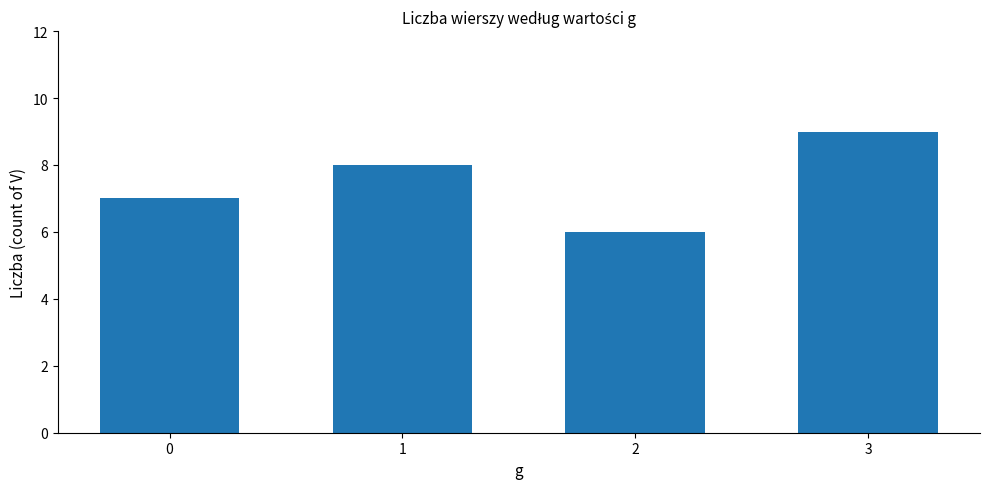

How many values are between 7 and 9?

3